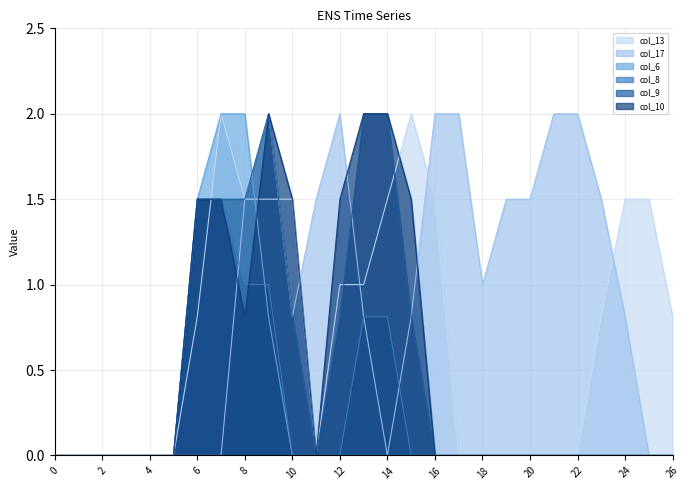

True or false: col_10 and col_8 intersect in this chart.

True